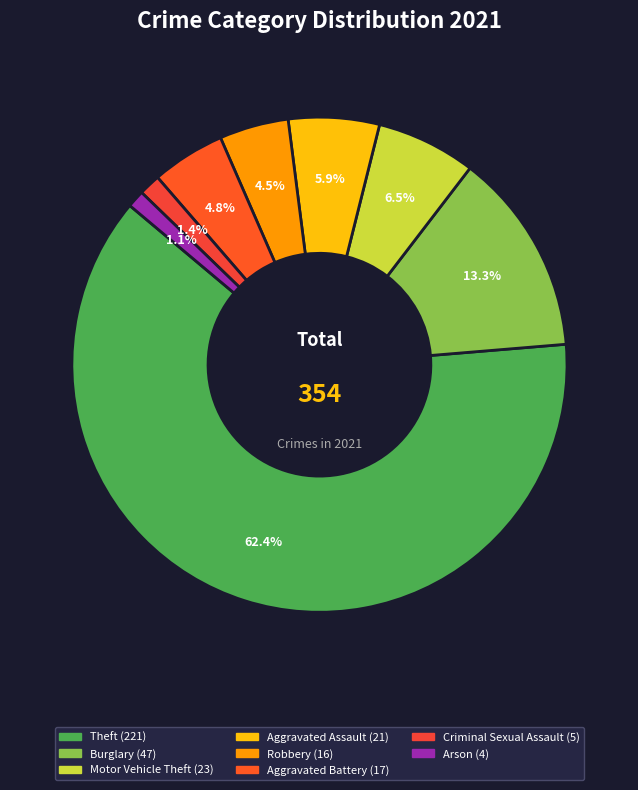

Count the number of slices in the pie.

8